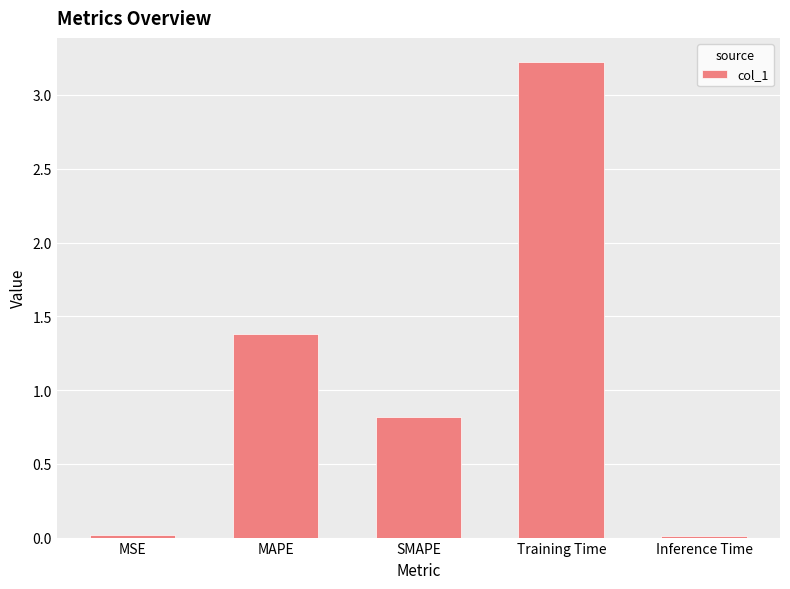

Which category has the highest value across all series?

Training Time